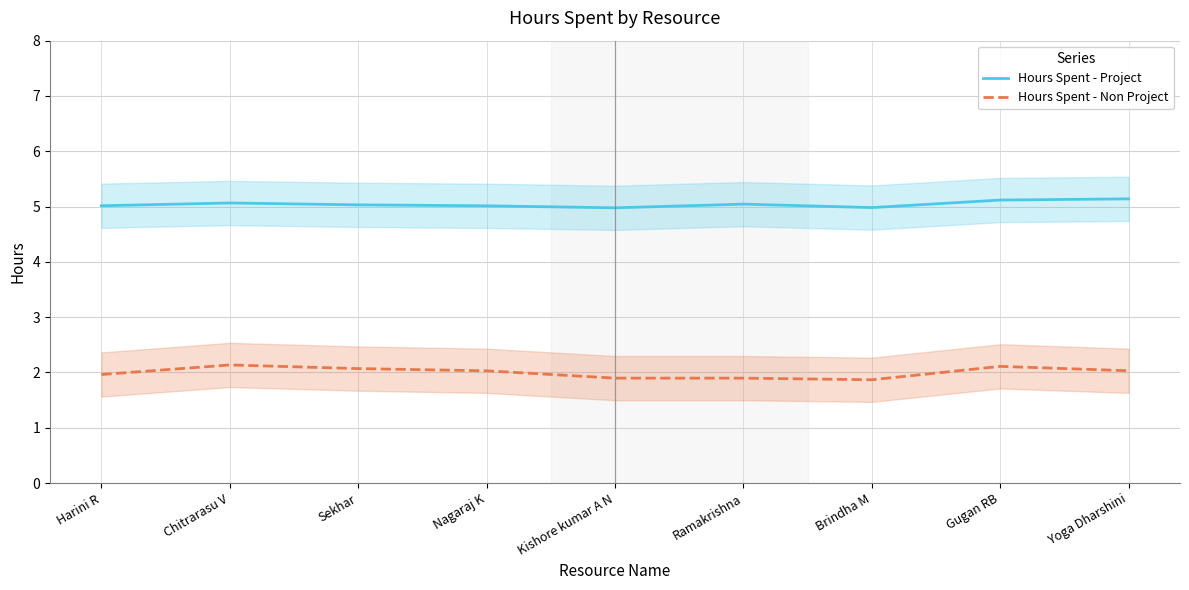

True or false: Hours Spent - Project has a value of 5.1 at Gugan RB.

True